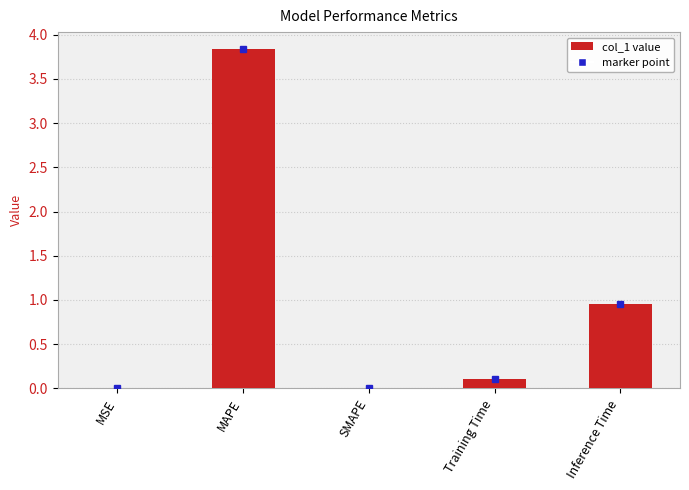

What is the sum of the values at Training Time and MAPE?

3.9